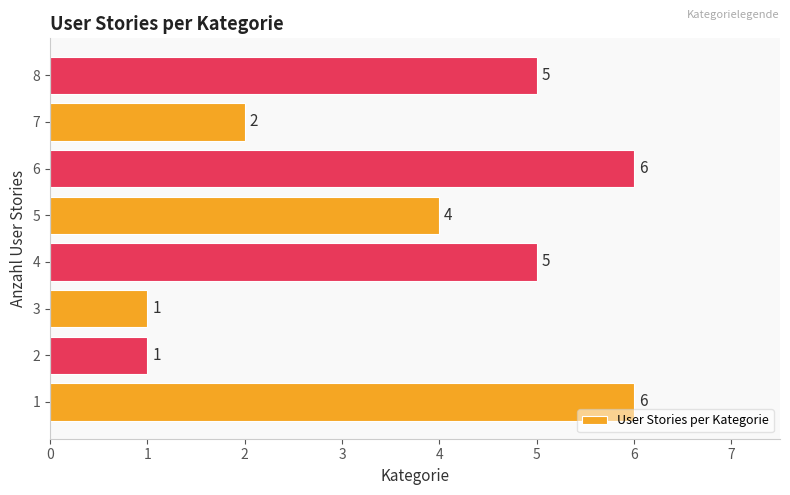

Between 8 and 2, which is larger?

8